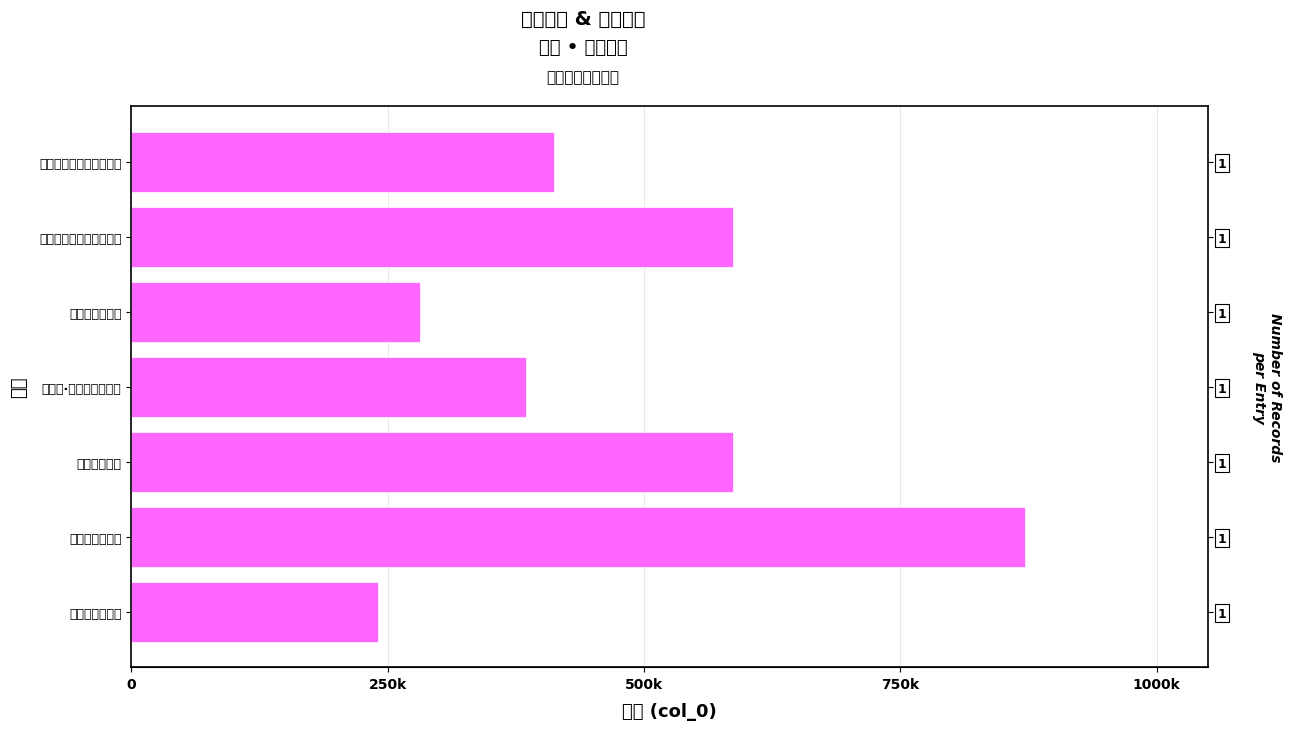

Read the value at 读石安仁学士诗, to the nearest 10.

241040